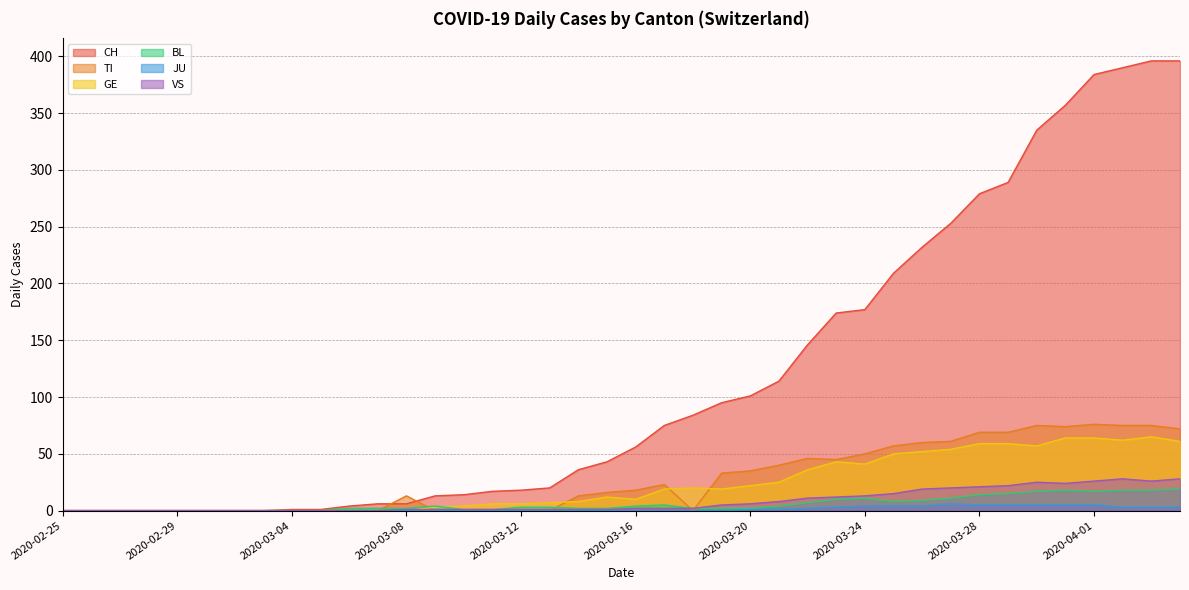

Reading left to right, extract all data points from this chart.

CH: 2020-02-25=0	2020-02-26=0	2020-02-27=0	2020-02-28=0	2020-02-29=0	2020-03-01=0	2020-03-02=0	2020-03-03=0	2020-03-04=1	2020-03-05=1	2020-03-06=4	2020-03-07=6	2020-03-08=6	2020-03-09=13	2020-03-10=14	2020-03-11=17	2020-03-12=18	2020-03-13=20	2020-03-14=36	2020-03-15=43	2020-03-16=56	2020-03-17=75	2020-03-18=84	2020-03-19=95	2020-03-20=101	2020-03-21=114	2020-03-22=146	2020-03-23=174	2020-03-24=177	2020-03-25=209	2020-03-26=232	2020-03-27=253	2020-03-28=279	2020-03-29=289	2020-03-30=335	2020-03-31=357	2020-04-01=384	2020-04-02=390	2020-04-03=396	2020-04-04=396
TI: 2020-02-25=0	2020-02-26=0	2020-02-27=0	2020-02-28=0	2020-02-29=0	2020-03-01=0	2020-03-02=0	2020-03-03=0	2020-03-04=0	2020-03-05=0	2020-03-06=0	2020-03-07=0	2020-03-08=13	2020-03-09=0	2020-03-10=0	2020-03-11=0	2020-03-12=0	2020-03-13=0	2020-03-14=13	2020-03-15=16	2020-03-16=18	2020-03-17=23	2020-03-18=0	2020-03-19=33	2020-03-20=35	2020-03-21=40	2020-03-22=46	2020-03-23=45	2020-03-24=50	2020-03-25=57	2020-03-26=60	2020-03-27=61	2020-03-28=69	2020-03-29=69	2020-03-30=75	2020-03-31=74	2020-04-01=76	2020-04-02=75	2020-04-03=75	2020-04-04=72
GE: 2020-02-25=0	2020-02-26=0	2020-02-27=0	2020-02-28=0	2020-02-29=0	2020-03-01=0	2020-03-02=0	2020-03-03=0	2020-03-04=0	2020-03-05=0	2020-03-06=0	2020-03-07=0	2020-03-08=0	2020-03-09=3	2020-03-10=4	2020-03-11=6	2020-03-12=6	2020-03-13=7	2020-03-14=8	2020-03-15=12	2020-03-16=10	2020-03-17=19	2020-03-18=20	2020-03-19=19	2020-03-20=22	2020-03-21=25	2020-03-22=36	2020-03-23=43	2020-03-24=41	2020-03-25=50	2020-03-26=52	2020-03-27=54	2020-03-28=59	2020-03-29=59	2020-03-30=57	2020-03-31=64	2020-04-01=64	2020-04-02=62	2020-04-03=65	2020-04-04=61
BL: 2020-02-25=0	2020-02-26=0	2020-02-27=0	2020-02-28=0	2020-02-29=0	2020-03-01=0	2020-03-02=0	2020-03-03=0	2020-03-04=0	2020-03-05=0	2020-03-06=2	2020-03-07=2	2020-03-08=2	2020-03-09=4	2020-03-10=1	2020-03-11=1	2020-03-12=3	2020-03-13=3	2020-03-14=2	2020-03-15=2	2020-03-16=4	2020-03-17=5	2020-03-18=2	2020-03-19=2	2020-03-20=2	2020-03-21=4	2020-03-22=7	2020-03-23=10	2020-03-24=11	2020-03-25=8	2020-03-26=9	2020-03-27=11	2020-03-28=14	2020-03-29=15	2020-03-30=17	2020-03-31=18	2020-04-01=17	2020-04-02=18	2020-04-03=18	2020-04-04=19
JU: 2020-02-25=0	2020-02-26=0	2020-02-27=0	2020-02-28=0	2020-02-29=0	2020-03-01=0	2020-03-02=0	2020-03-03=0	2020-03-04=0	2020-03-05=0	2020-03-06=0	2020-03-07=0	2020-03-08=0	2020-03-09=0	2020-03-10=0	2020-03-11=0	2020-03-12=0	2020-03-13=0	2020-03-14=0	2020-03-15=0	2020-03-16=0	2020-03-17=0	2020-03-18=0	2020-03-19=0	2020-03-20=1	2020-03-21=1	2020-03-22=2	2020-03-23=3	2020-03-24=4	2020-03-25=4	2020-03-26=4	2020-03-27=6	2020-03-28=5	2020-03-29=5	2020-03-30=5	2020-03-31=5	2020-04-01=5	2020-04-02=3	2020-04-03=3	2020-04-04=3
VS: 2020-02-25=0	2020-02-26=0	2020-02-27=0	2020-02-28=0	2020-02-29=0	2020-03-01=0	2020-03-02=0	2020-03-03=0	2020-03-04=0	2020-03-05=0	2020-03-06=0	2020-03-07=0	2020-03-08=1	2020-03-09=1	2020-03-10=1	2020-03-11=1	2020-03-12=1	2020-03-13=1	2020-03-14=1	2020-03-15=1	2020-03-16=2	2020-03-17=2	2020-03-18=2	2020-03-19=5	2020-03-20=6	2020-03-21=8	2020-03-22=11	2020-03-23=12	2020-03-24=13	2020-03-25=15	2020-03-26=19	2020-03-27=20	2020-03-28=21	2020-03-29=22	2020-03-30=25	2020-03-31=24	2020-04-01=26	2020-04-02=28	2020-04-03=26	2020-04-04=28